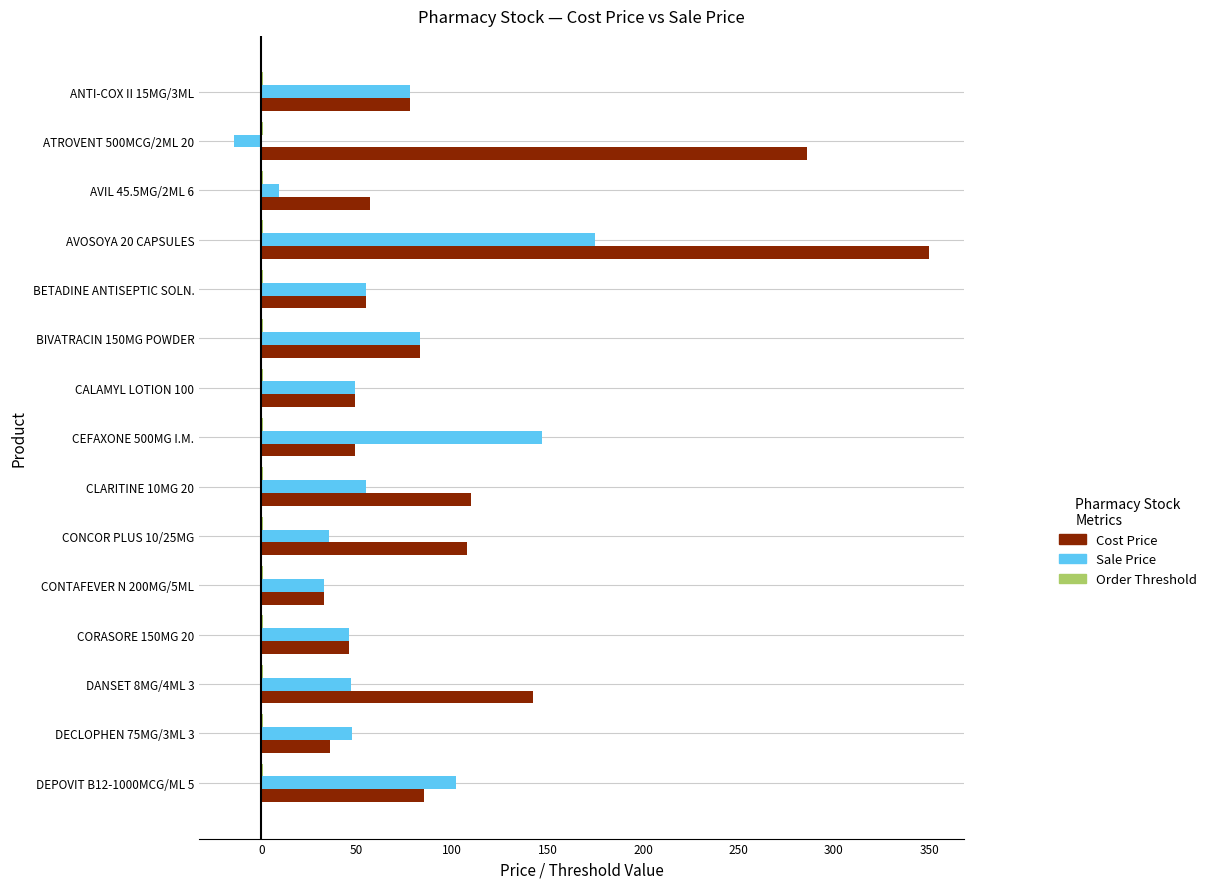

Which series has the largest total across all categories?

Cost Price